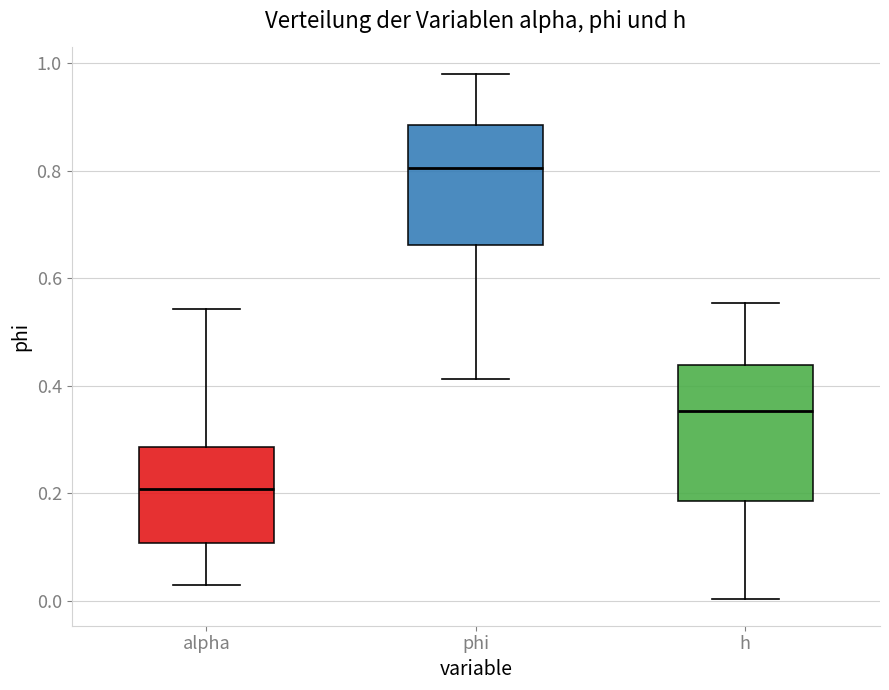

Reading left to right, transcribe this box plot: for each box, give where its median line is, the range the box spans, and where its two whiskers end, as read against the y-axis. The values are not printed on the chart, so give them approximately, as read against the axis.

alpha: median 0.20, box 0.10 to 0.28, whiskers 0.02 to 0.54
phi: median 0.80, box 0.66 to 0.88, whiskers 0.42 to 0.98
h: median 0.36, box 0.18 to 0.44, whiskers 0.00 to 0.56